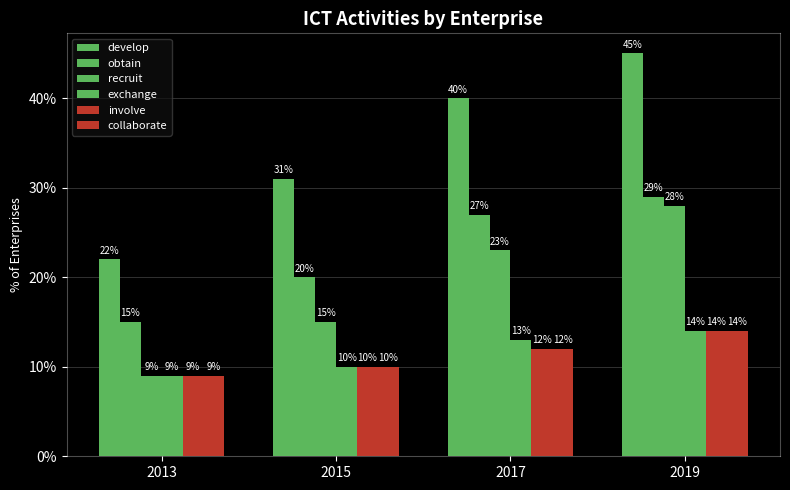

What is the highest value of the obtain series?

29